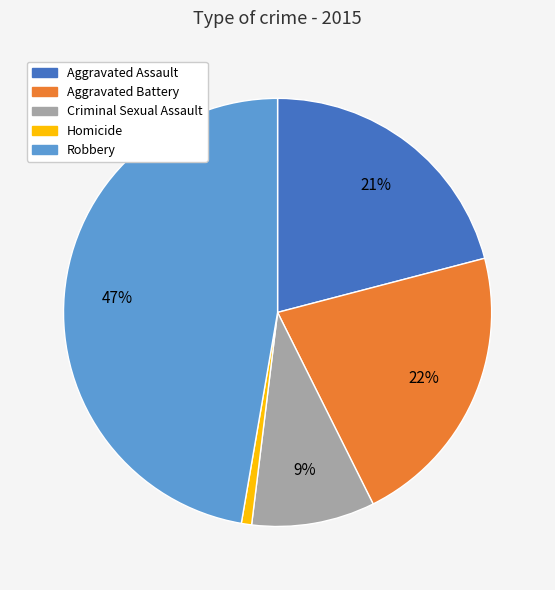

Between Robbery and Aggravated Assault, which is larger?

Robbery